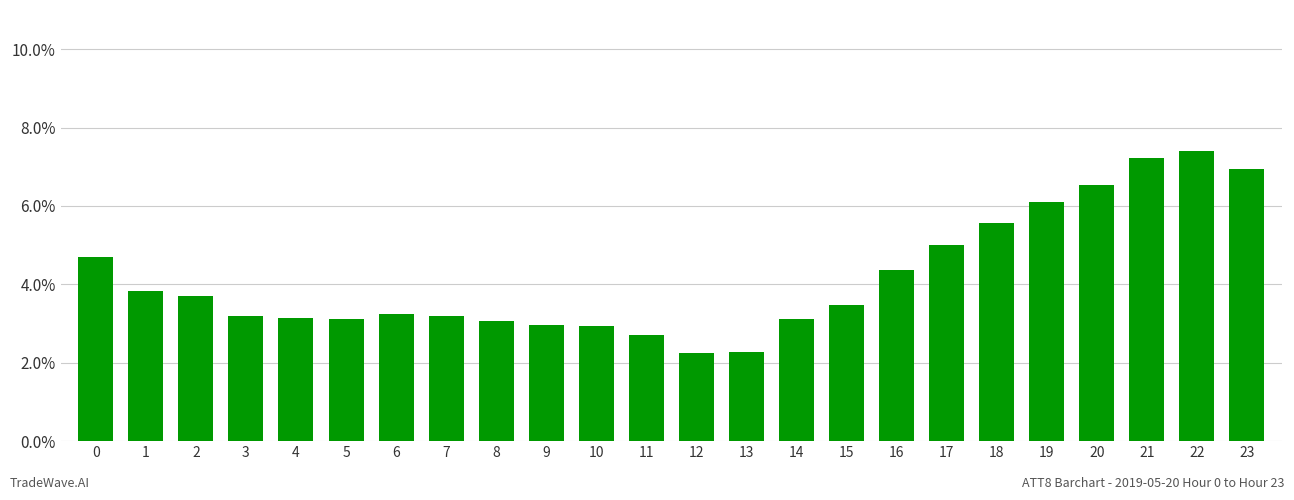

What is the maximum value shown in the chart?

7.4